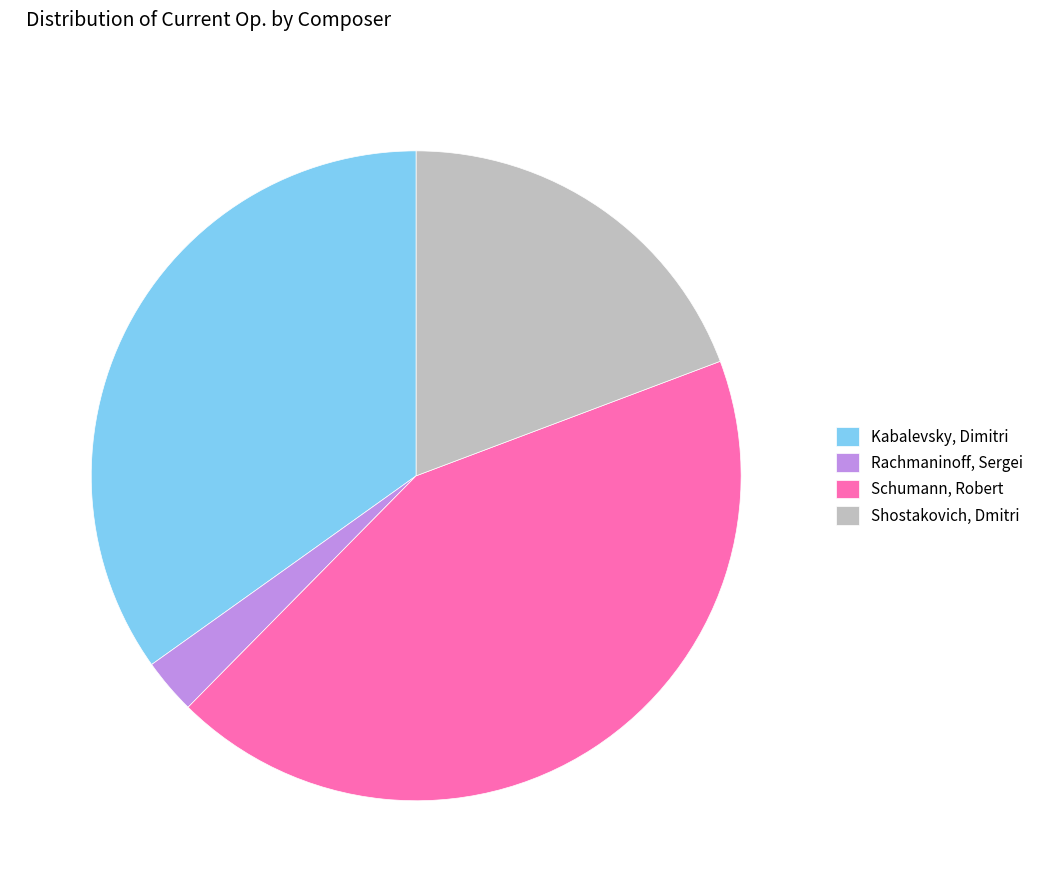

Is it true that Rachmaninoff, Sergei is 3% of the pie?

True